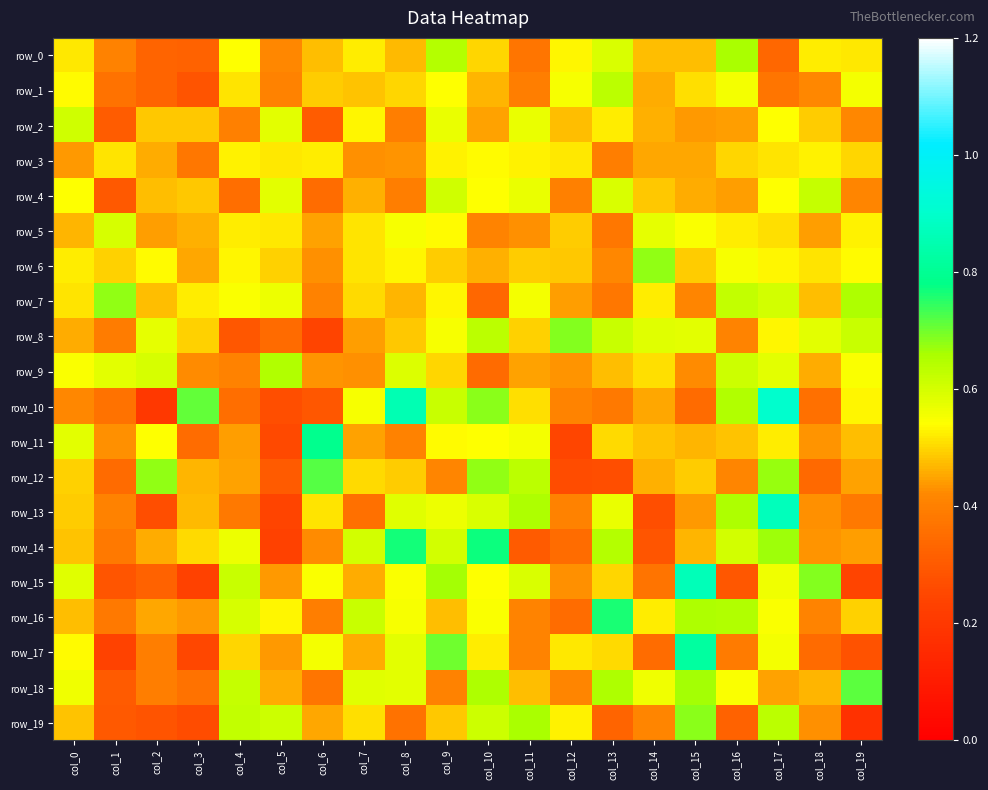

At which category is the sum across all series the highest?

col_17